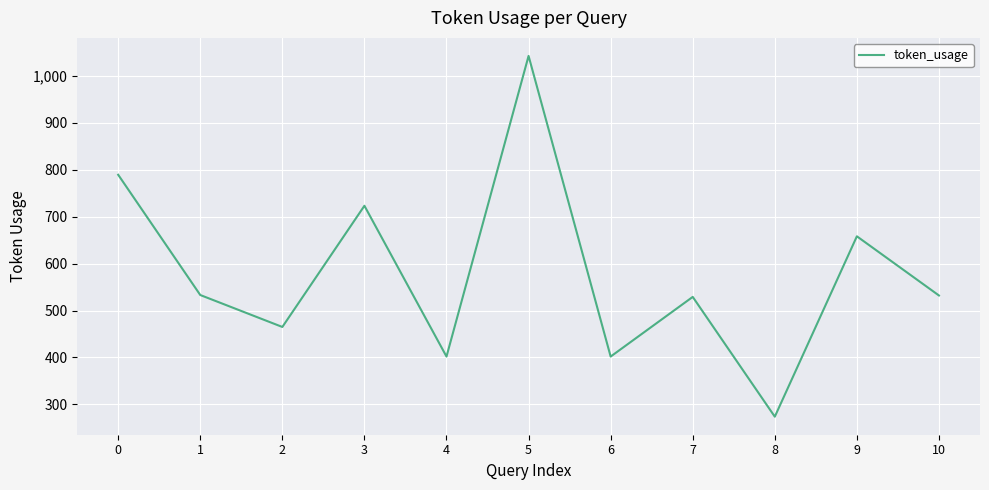

What is the greatest value displayed?

1042